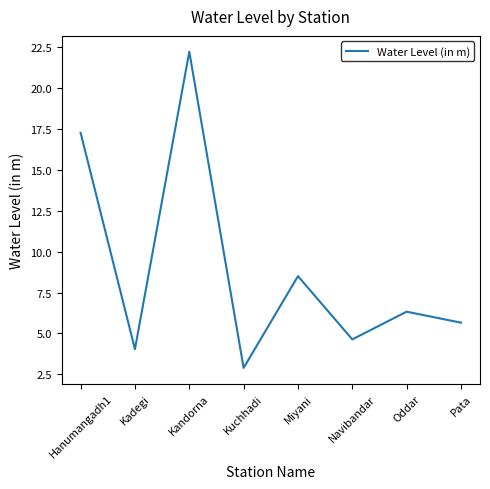

Where is the data nearest to the value 12?

Miyani